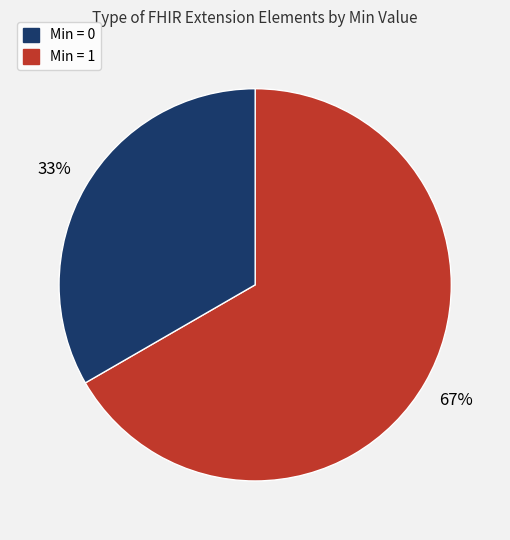

To the nearest percent, what is the average slice percentage?

50%